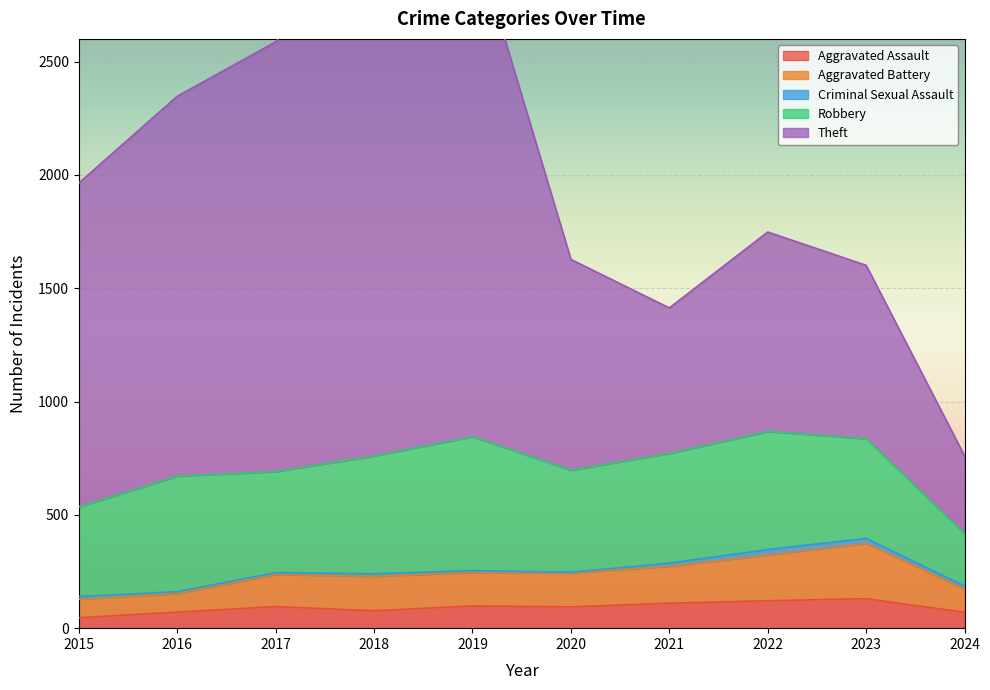

True or false: Aggravated Battery and Aggravated Assault intersect in this chart.

False